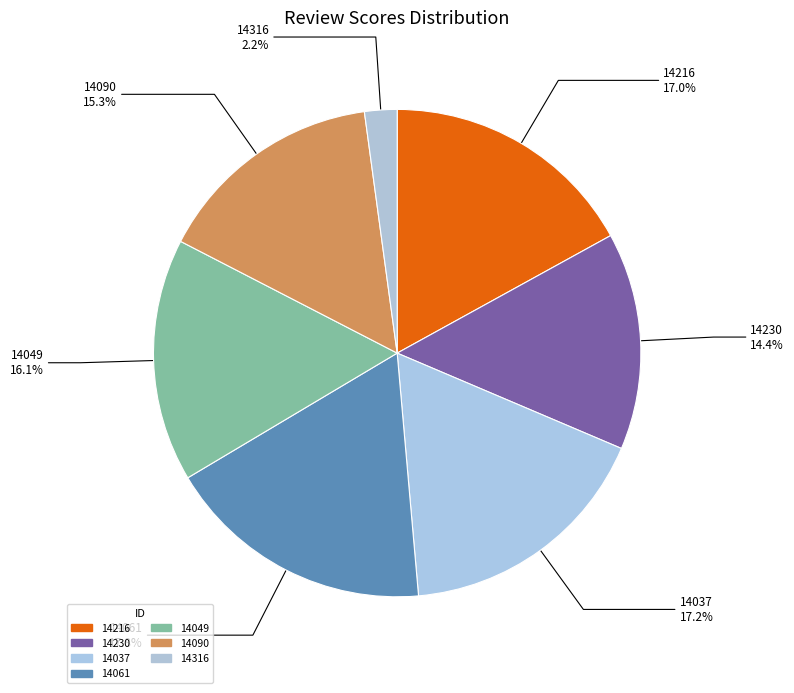

Is there a majority slice in this chart?

No